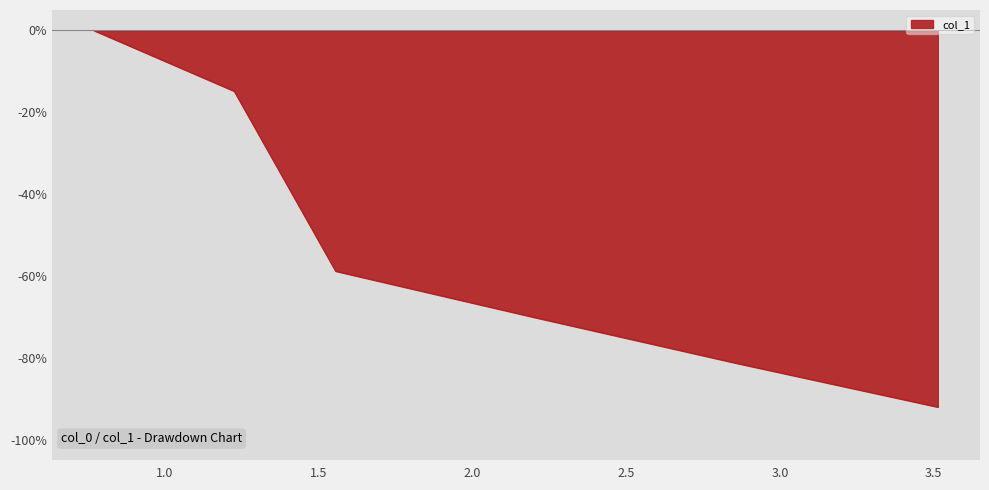

True or false: the data has more than 1 interior local peaks.

False